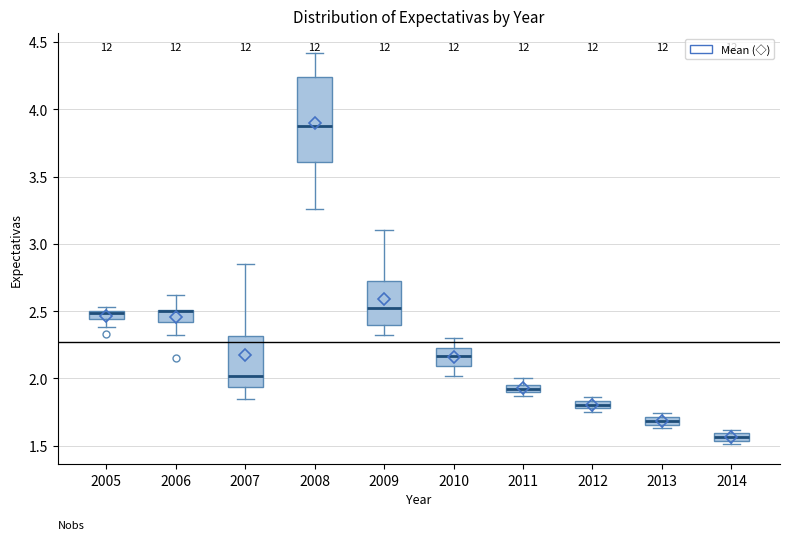

Comparing the boxes themselves (not the whiskers), which one is the tallest?

2008